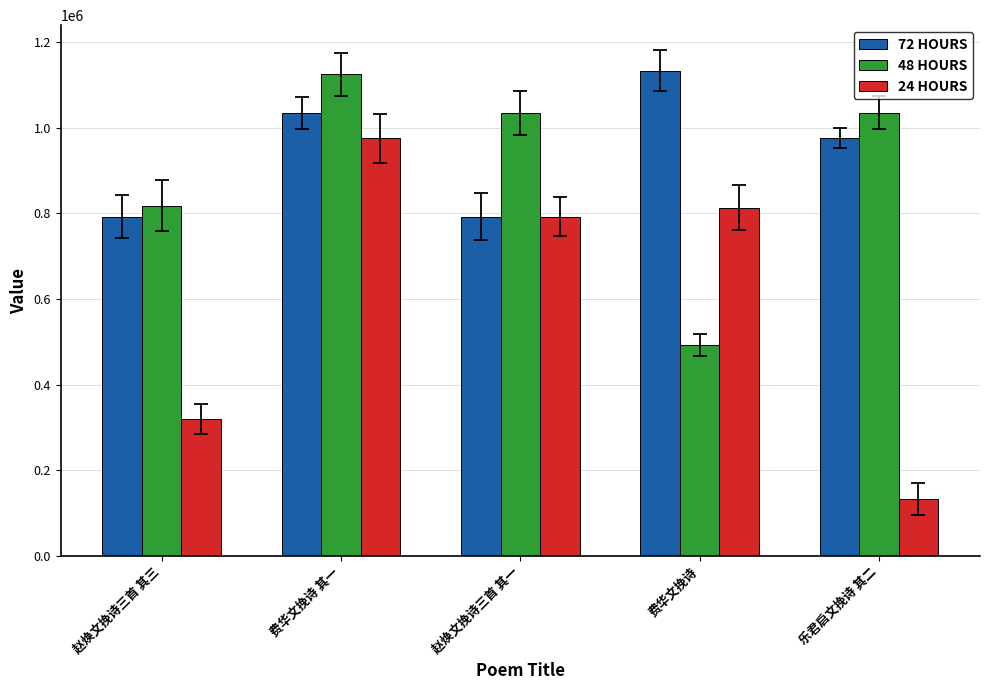

What is the total value across all series at 费华文挽诗?

2437089